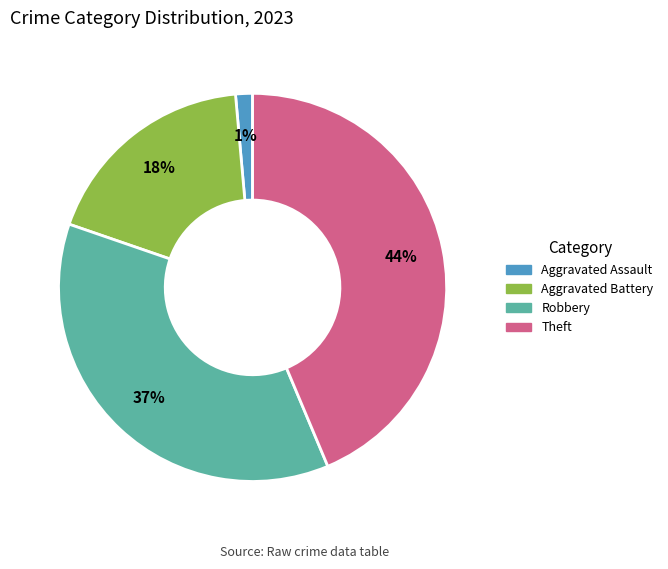

Does any single category account for the majority?

No